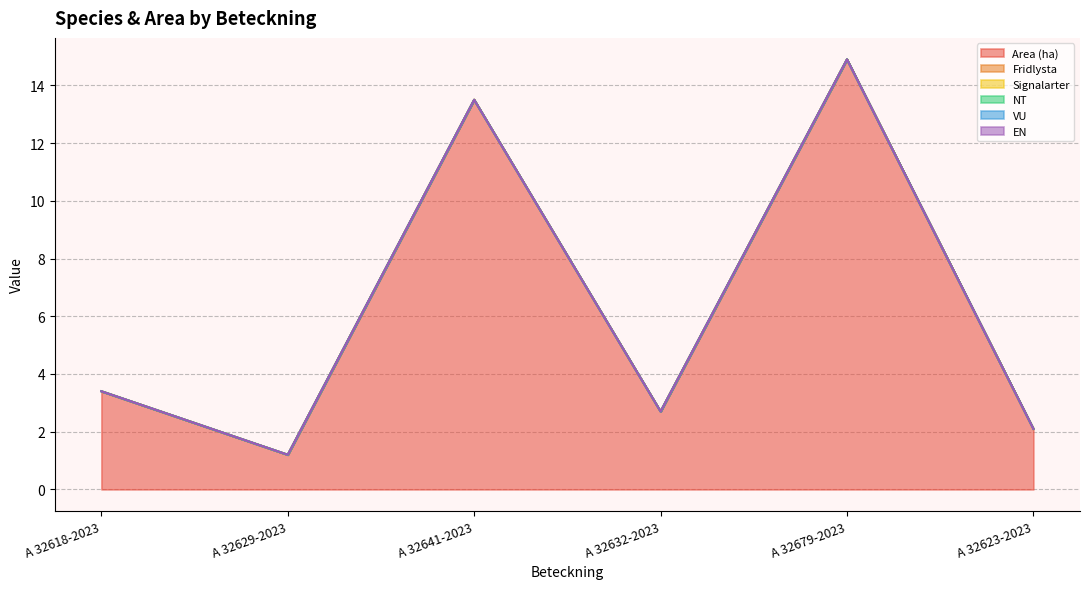

Which category has the highest value across all series?

A 32679-2023